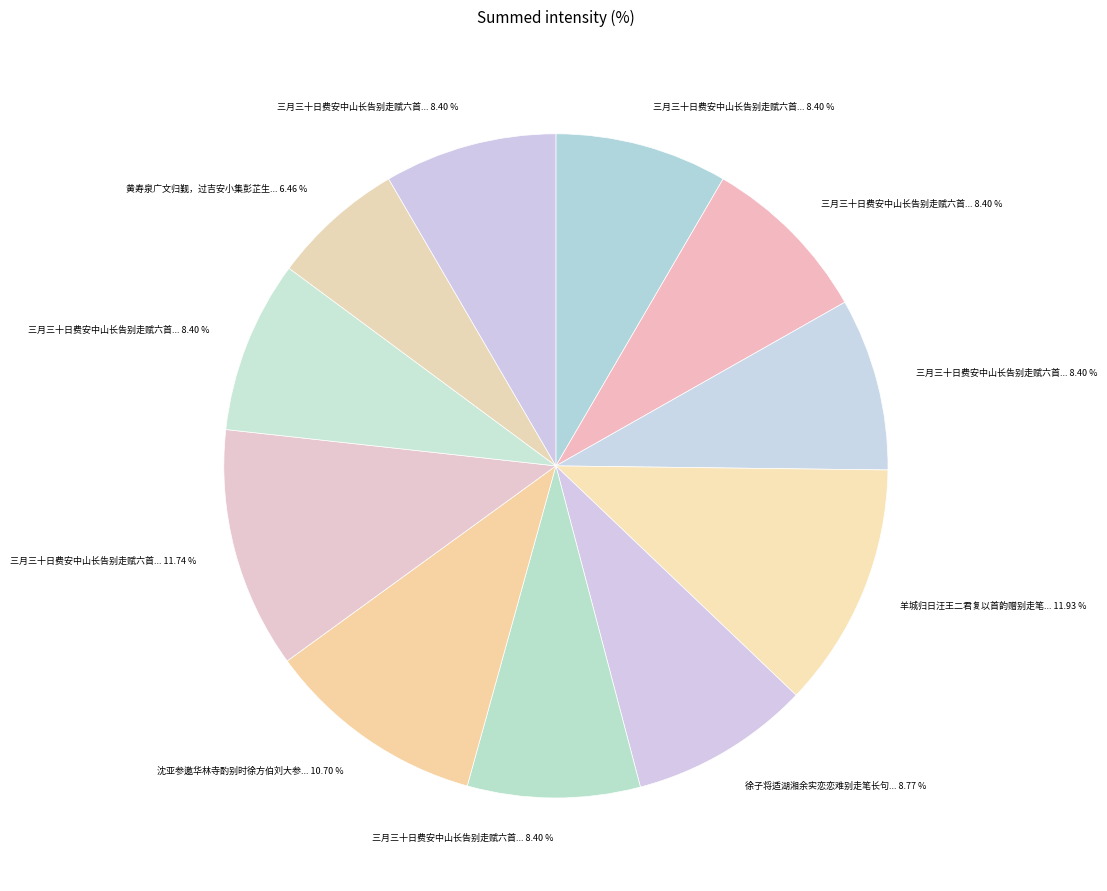

Which slice is the smallest?

黄寿泉广文归觐，过吉安小集彭芷生寓斋，仍用前韵留别，走笔和之